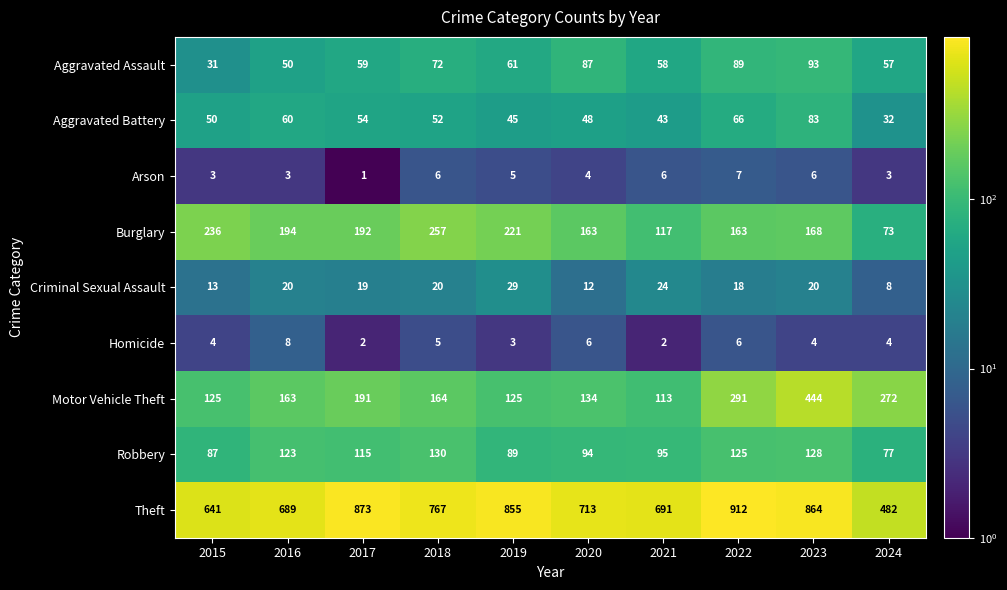

The Criminal Sexual Assault series shows 27 at 2023. True or false?

False